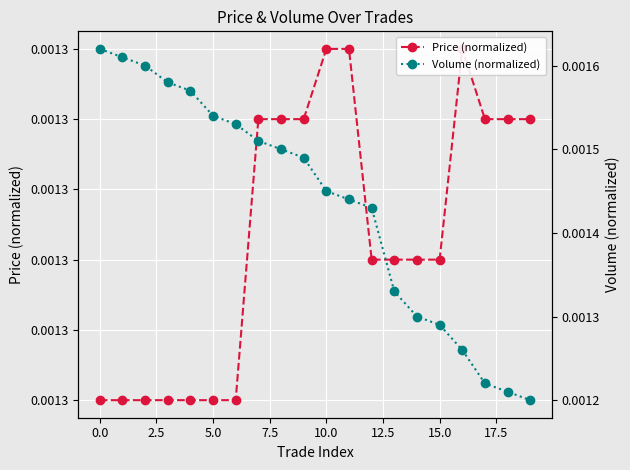

Is it true that Price (normalized) equals 0.0 at 2.5?

False